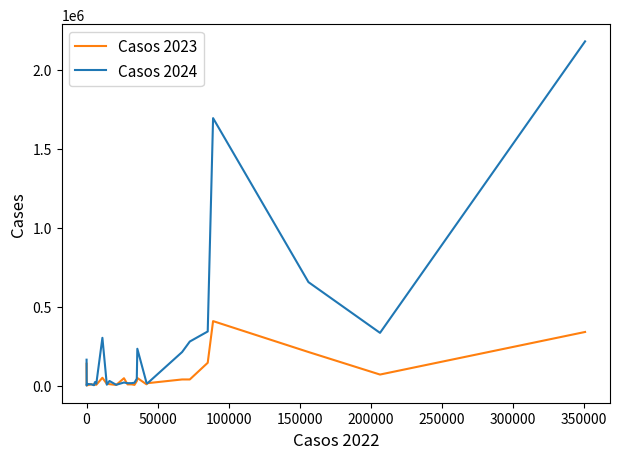

Which series has the largest range (max minus min)?

Casos 2024